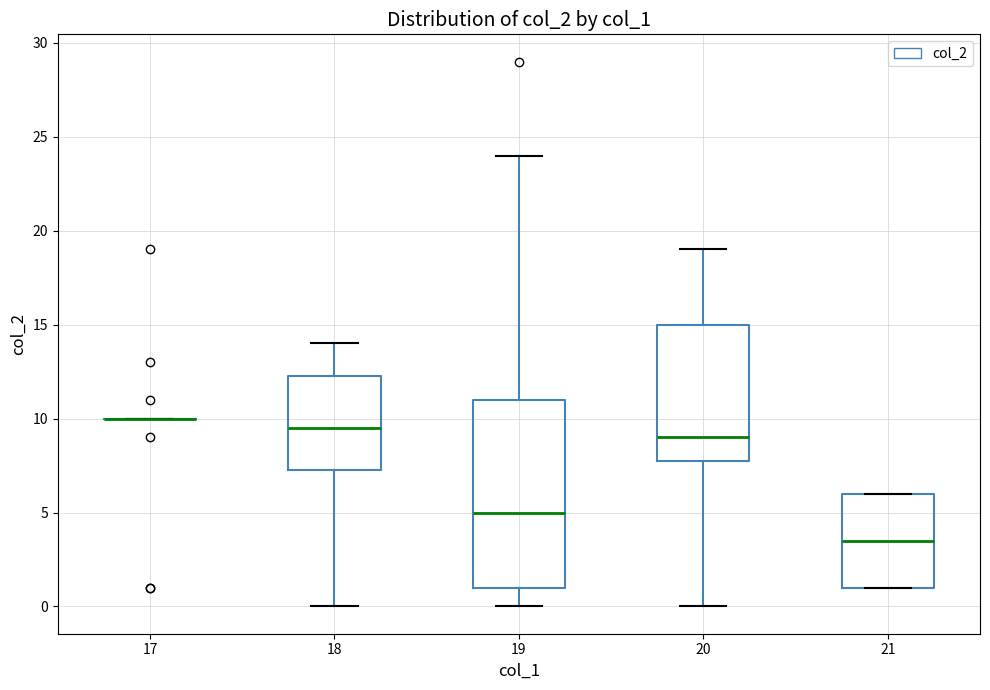

Reading left to right, read every box against the y-axis: the position of its median line, the range the box covers, and the ends of its whiskers. The values are not printed on the chart, so give them approximately, as read against the axis.

17: box collapsed to a line at 10.0, whiskers 10.0 to 10.0
18: median 9.5, box 7.5 to 12.5, whiskers 0.0 to 14.0
19: median 5.0, box 1.0 to 11.0, whiskers 0.0 to 24.0
20: median 9.0, box 8.0 to 15.0, whiskers 0.0 to 19.0
21: median 3.5, box 1.0 to 6.0, whiskers 1.0 to 6.0